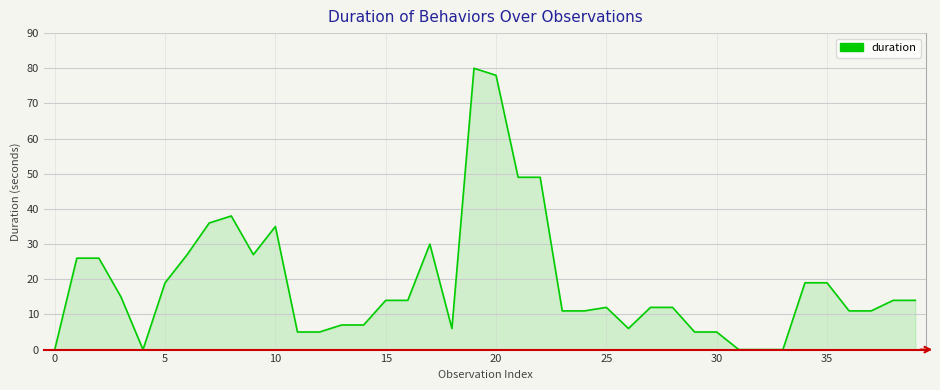

What is the difference between the maximum and minimum values?

80